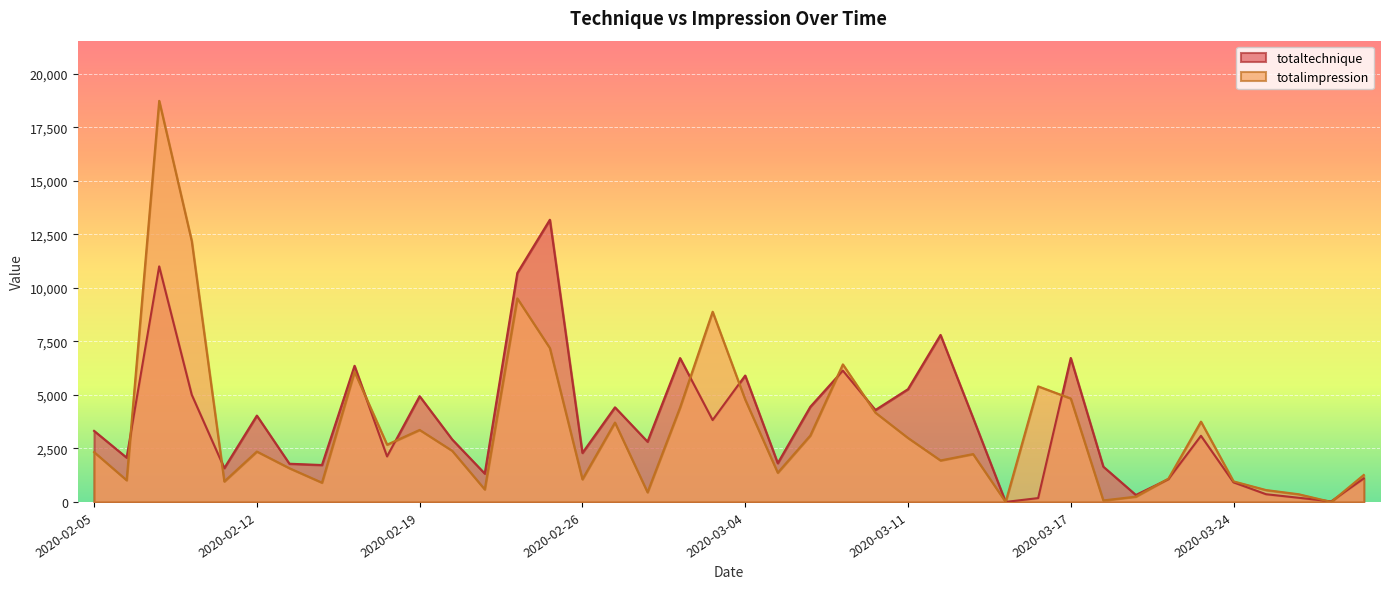

After their last crossing, which series has the higher values: totalimpression or totaltechnique?

totalimpression